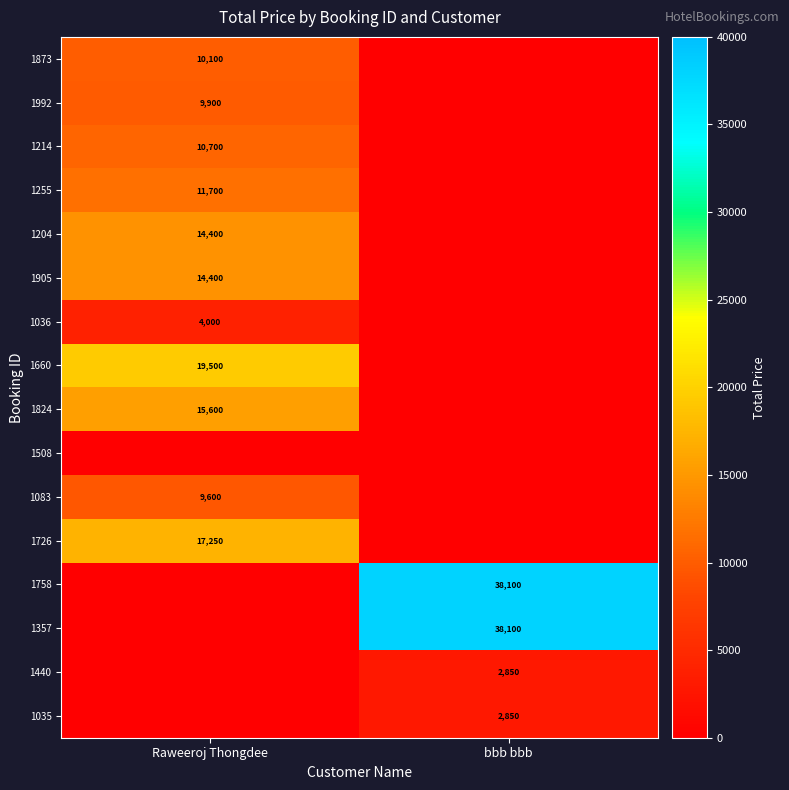

At which label does 1214 reach its peak?

Raweeroj Thongdee